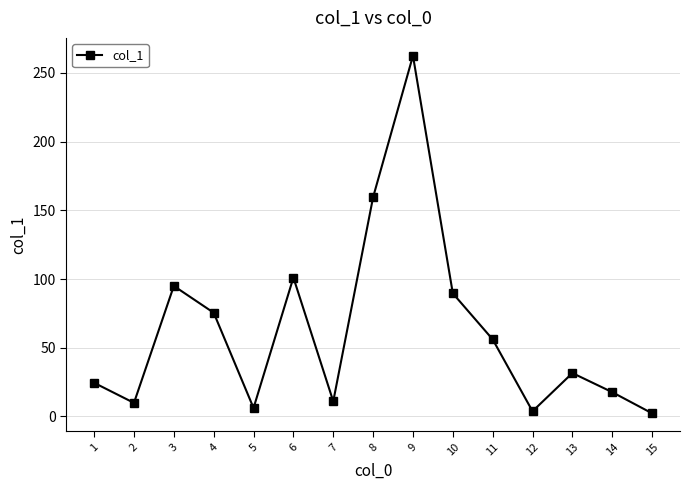

What is the difference between the values at 9 and 13?

230.9